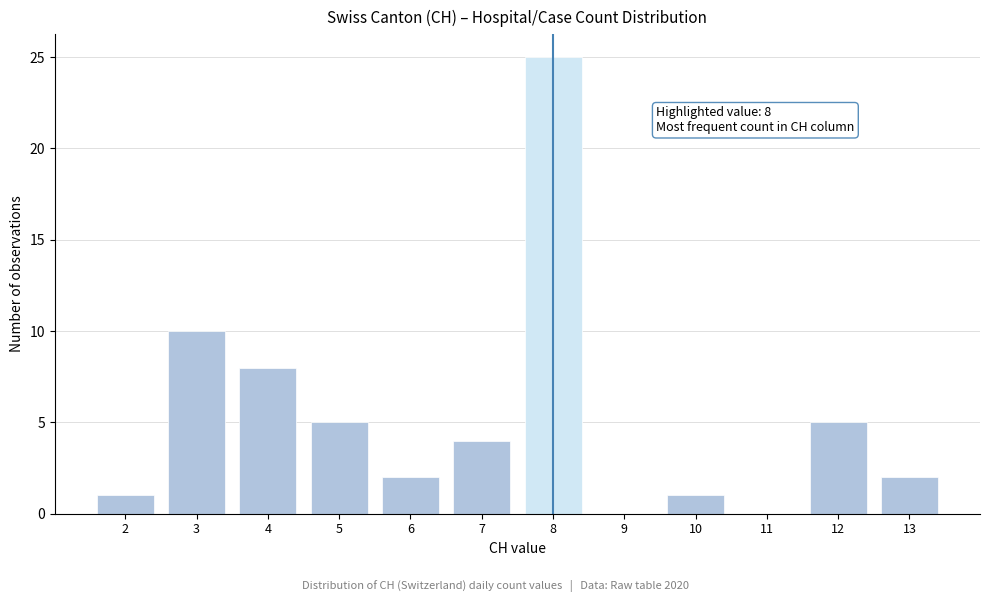

Which range on the x-axis has the tallest bar?

7.5 to 8.5